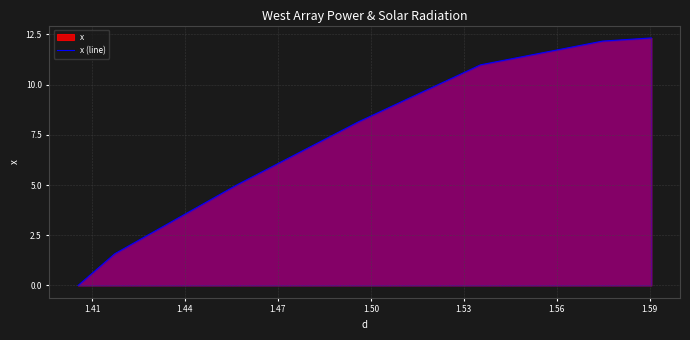

Does the chart display data point markers on the line(s)?

No